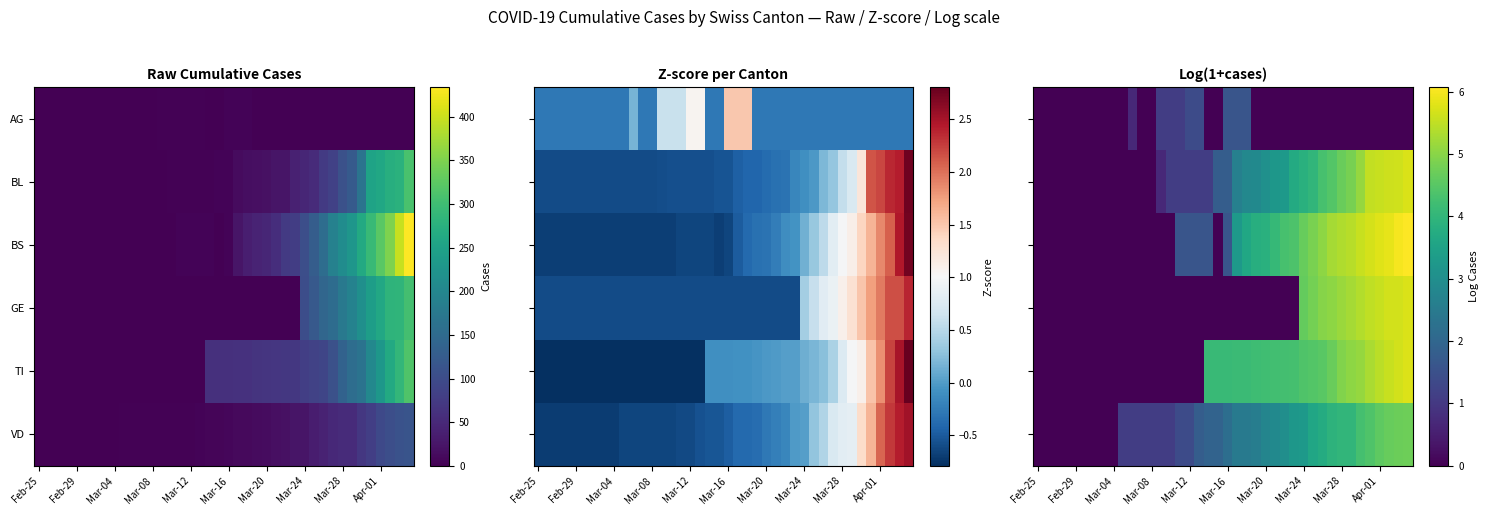

What is the difference between the maximum and minimum values in the VD series?

4.7